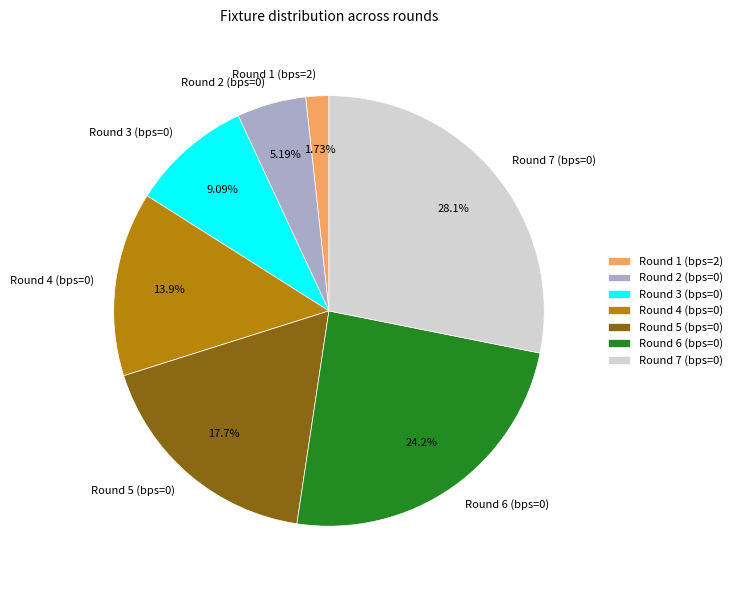

Rank the categories by value from lowest to highest.

Round 1 (bps=2), Round 2 (bps=0), Round 3 (bps=0), Round 4 (bps=0), Round 5 (bps=0), Round 6 (bps=0), Round 7 (bps=0)